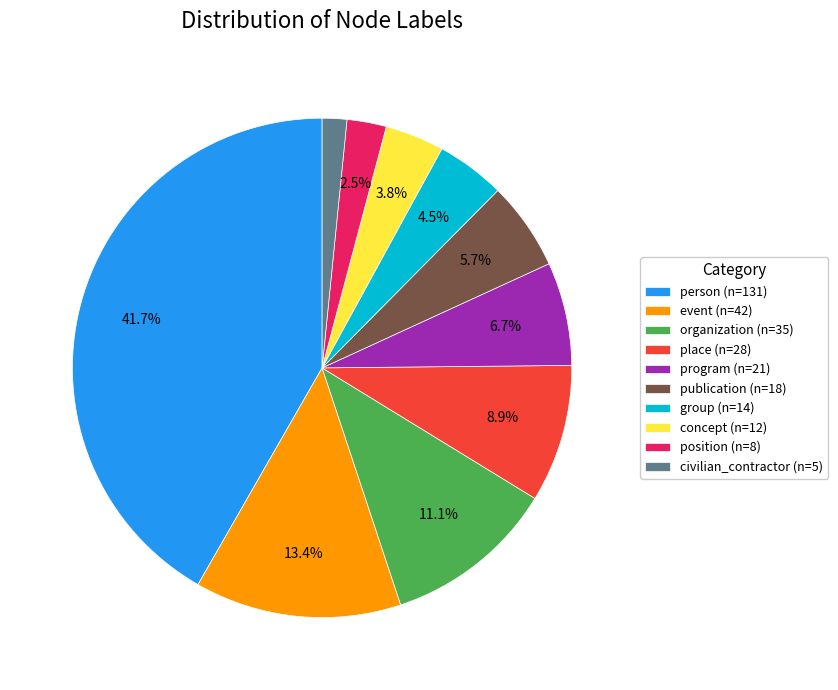

Which category has the smallest portion of the pie?

civilian_contractor